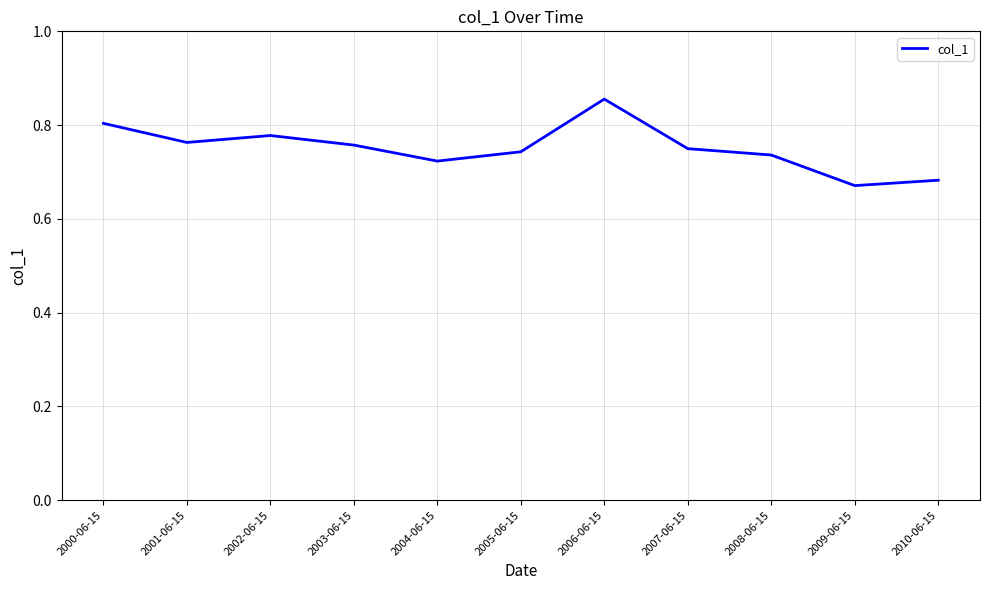

What is the sum of the values at 2004-06-15 and 2008-06-15?

1.5